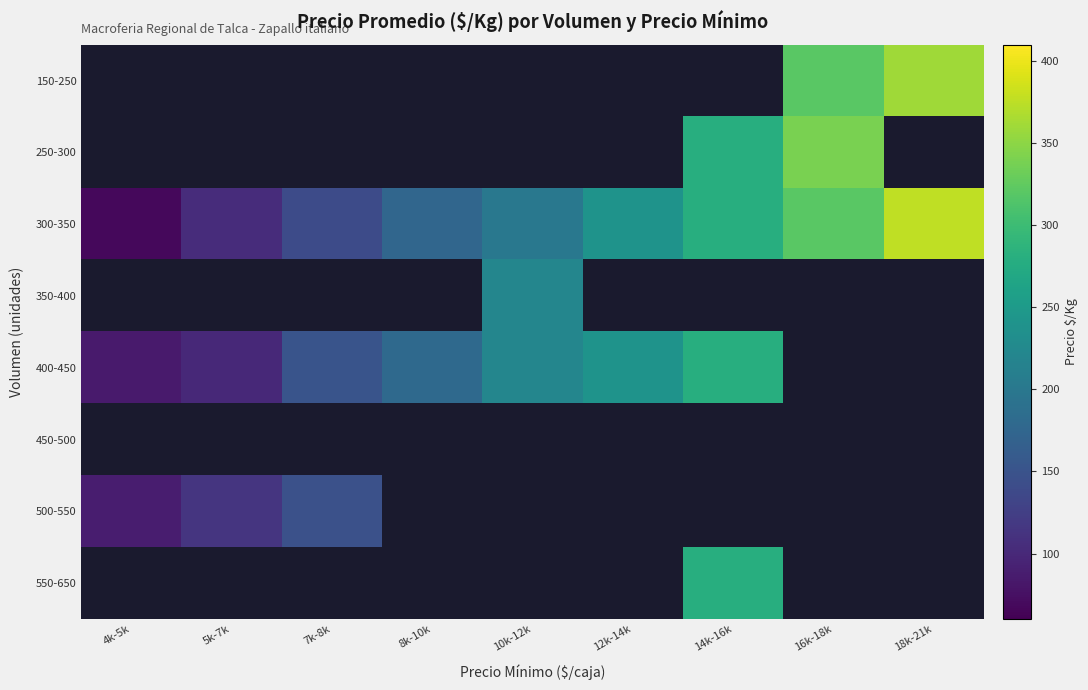

Is the value of 300-350 at 5k-7k greater than the value of 450-500 at 14k-16k?

No